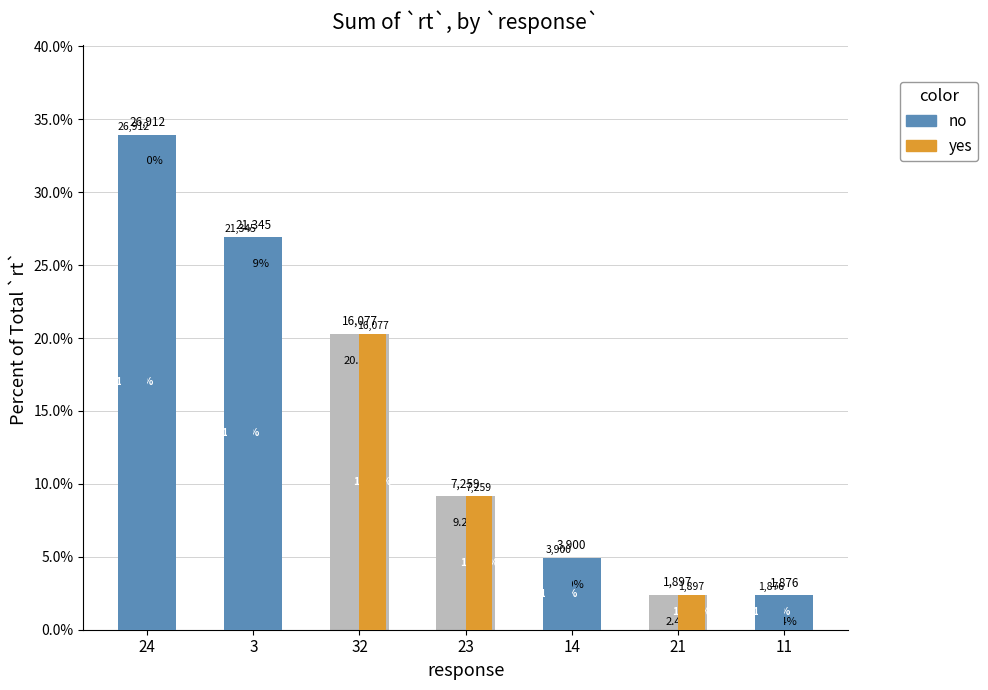

What is the difference between the second highest and minimum values in the no series?

26.9